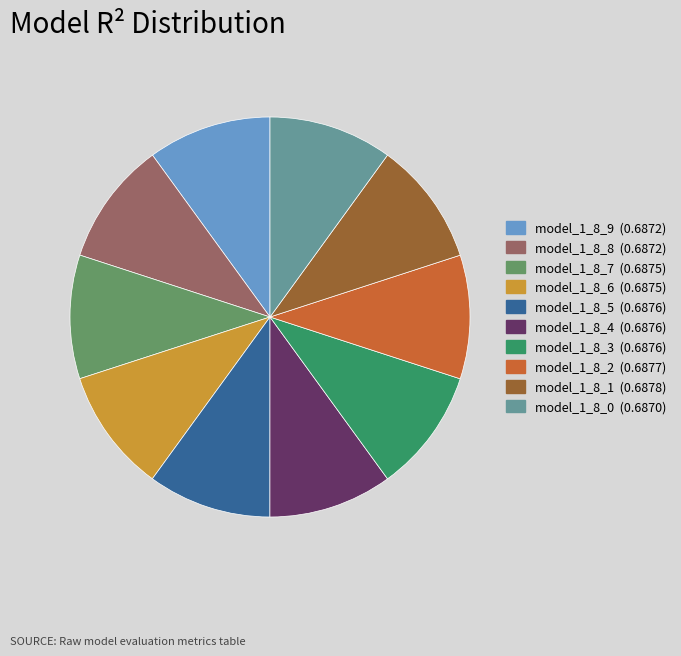

Do model_1_8_1 (0.6878) and model_1_8_9 (0.6872) together represent more than half of the pie?

No